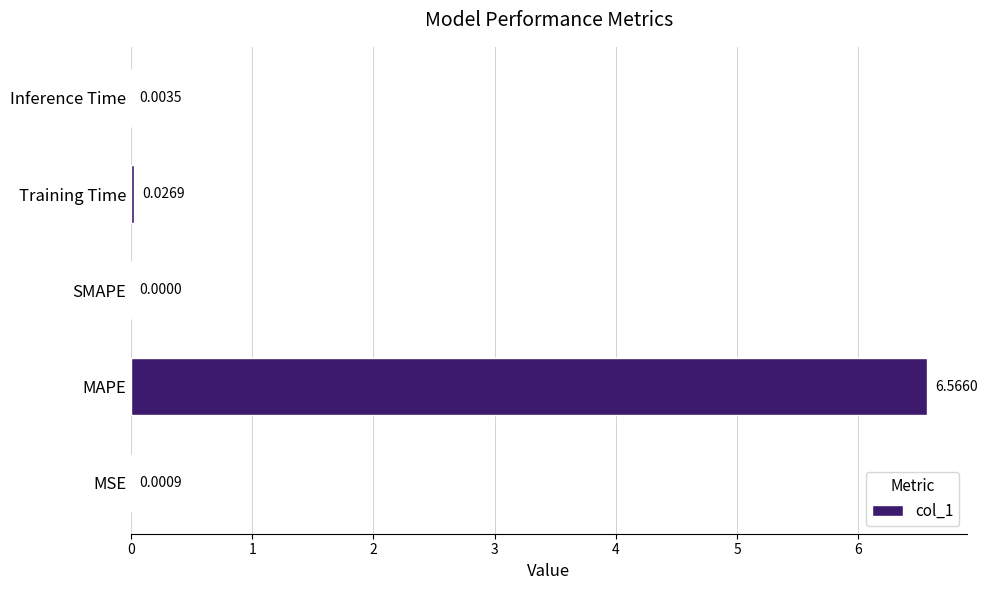

Where is the data nearest to the value 3?

Training Time